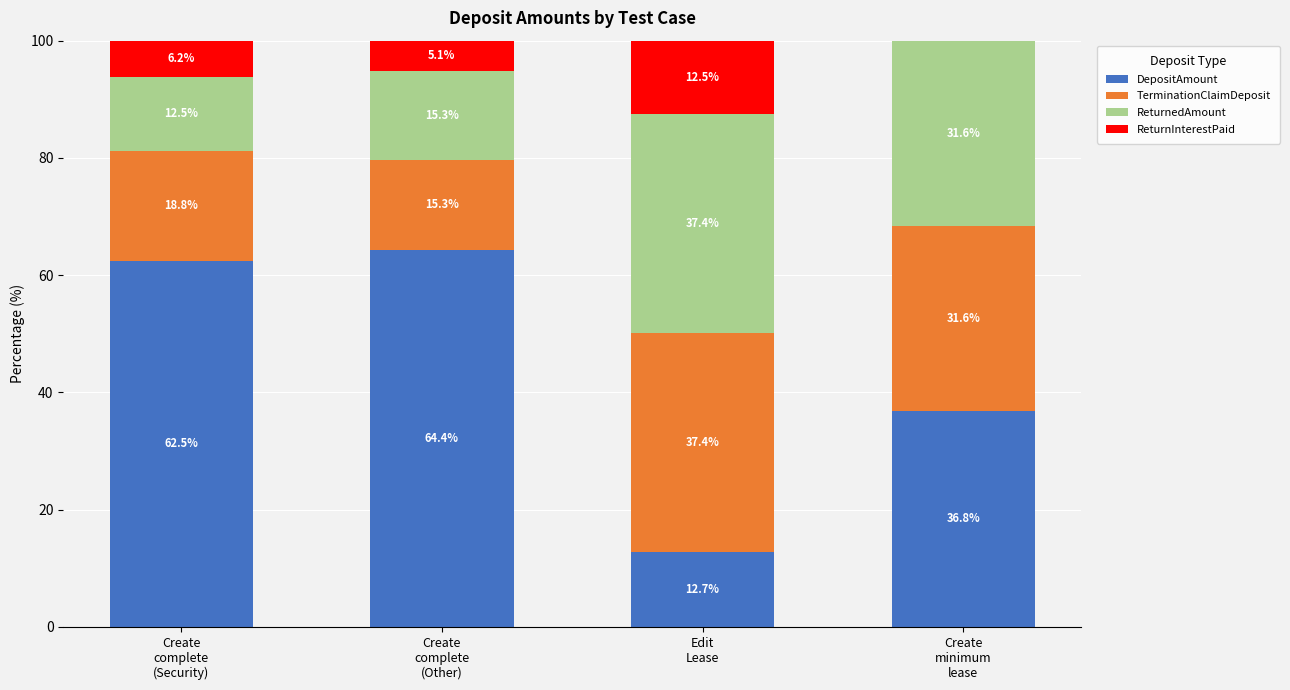

What is the maximum value for DepositAmount?

64.4